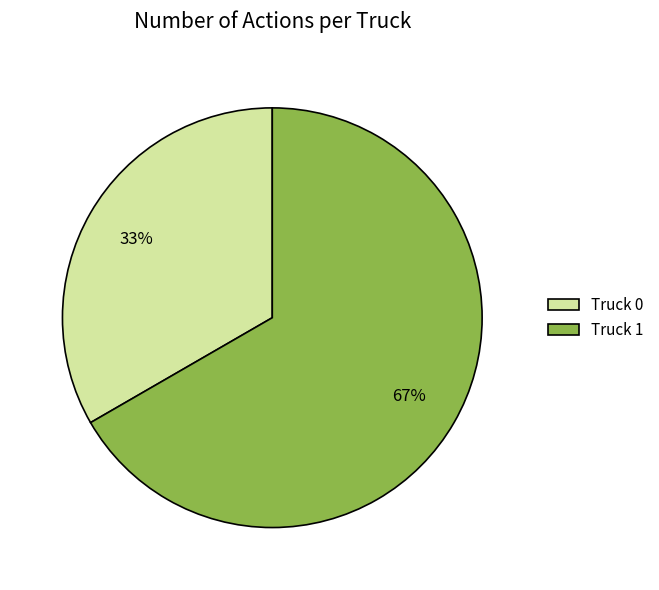

What is the smallest slice in the pie chart?

Truck 0